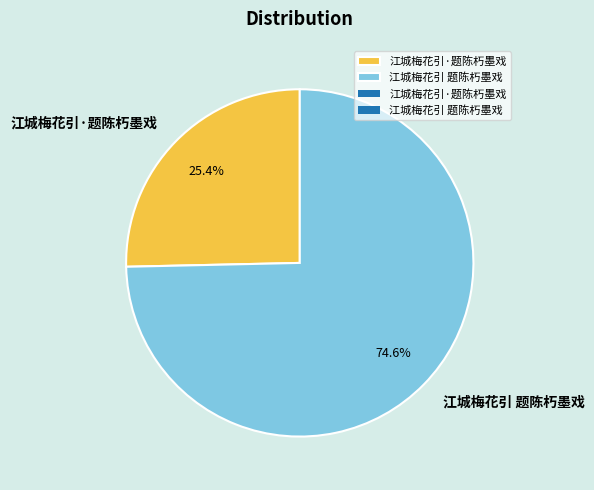

Count the number of slices in the pie.

2